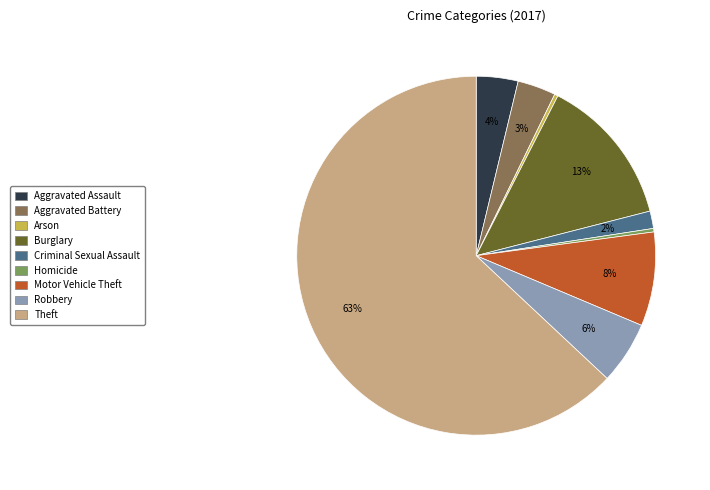

To the nearest percent, what portion does Motor Vehicle Theft represent?

8%